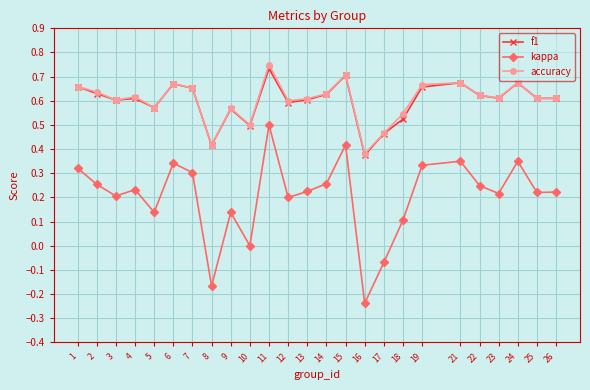

Which category has the highest value across all series?

11